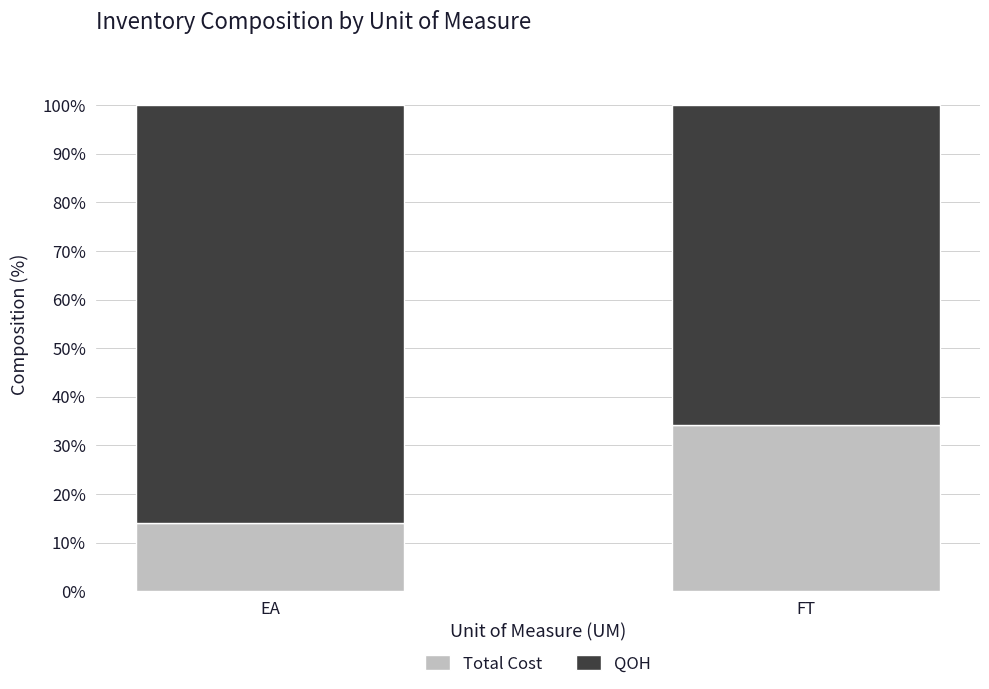

What are all the series names shown in the legend?

Total Cost, QOH